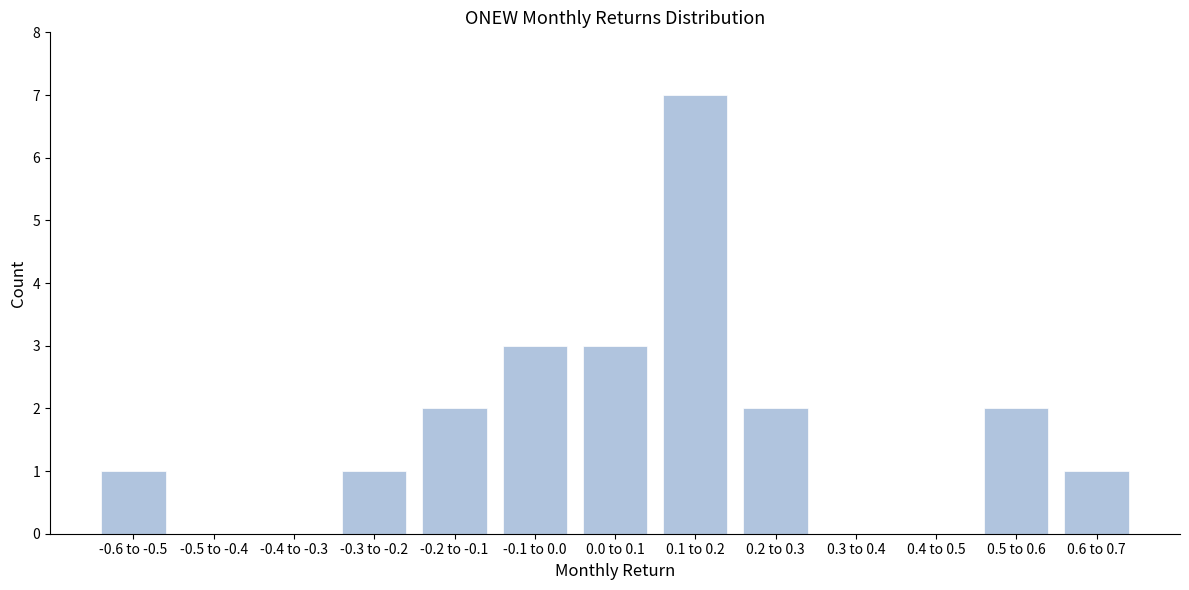

Reading left to right, extract all data points from this chart.

-0.6 to -0.5=1	-0.5 to -0.4=0	-0.4 to -0.3=0	-0.3 to -0.2=1	-0.2 to -0.1=2	-0.1 to 0.0=3	0.0 to 0.1=3	0.1 to 0.2=7	0.2 to 0.3=2	0.3 to 0.4=0	0.4 to 0.5=0	0.5 to 0.6=2	0.6 to 0.7=1